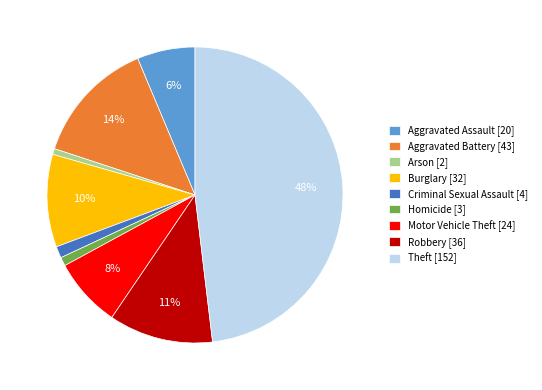

To the nearest percent, what is the average slice percentage?

11%